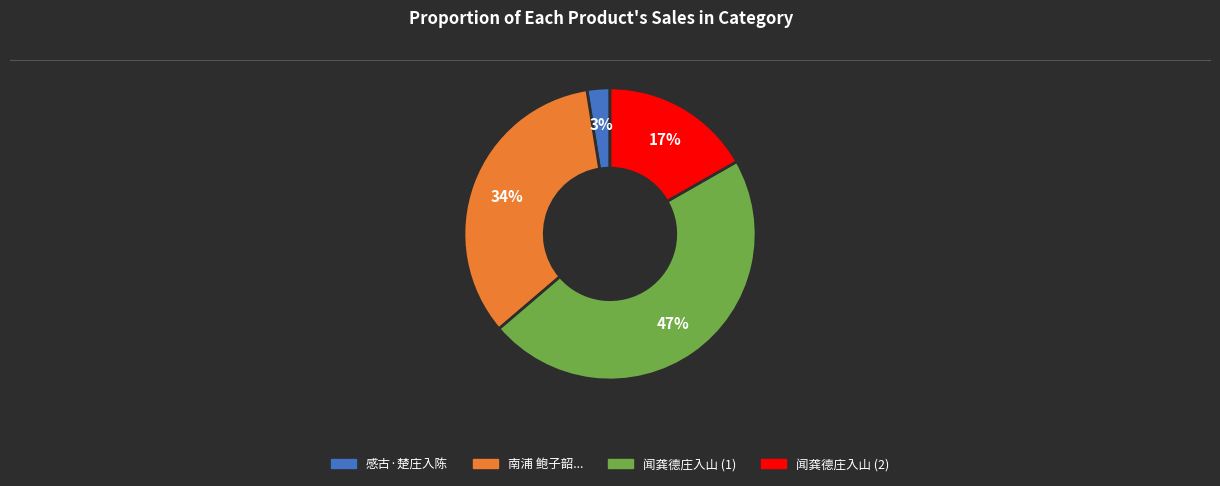

Is there a majority slice in this chart?

No